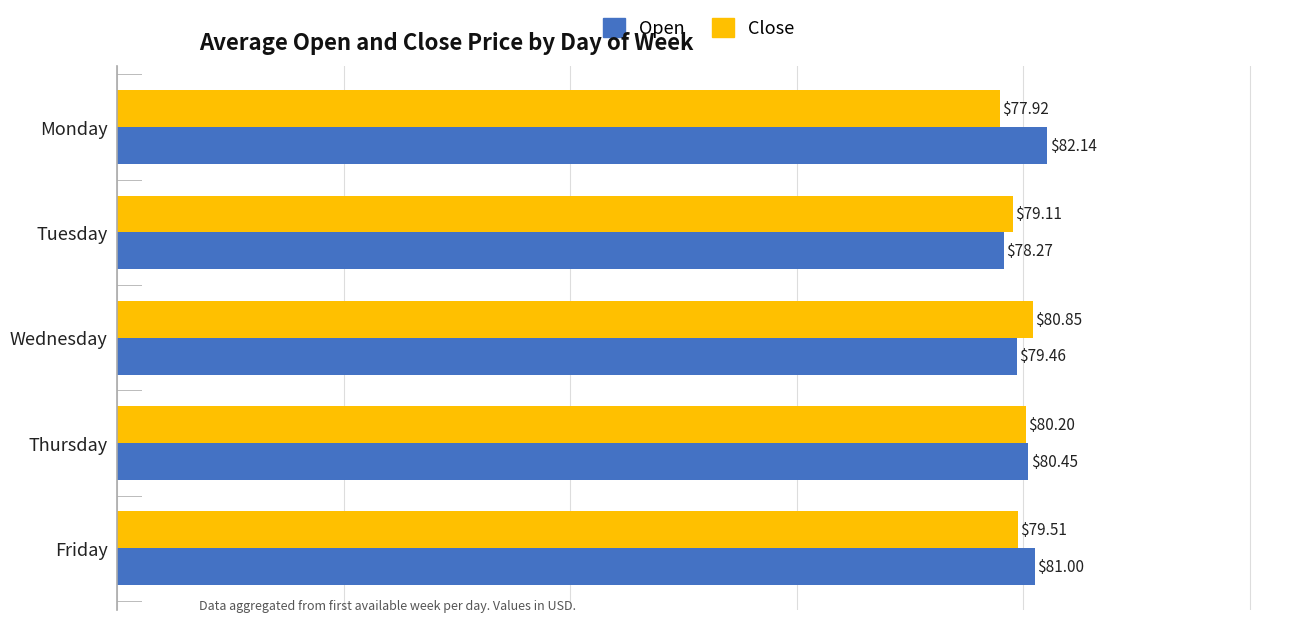

What is the sum of all Open values?

401.3